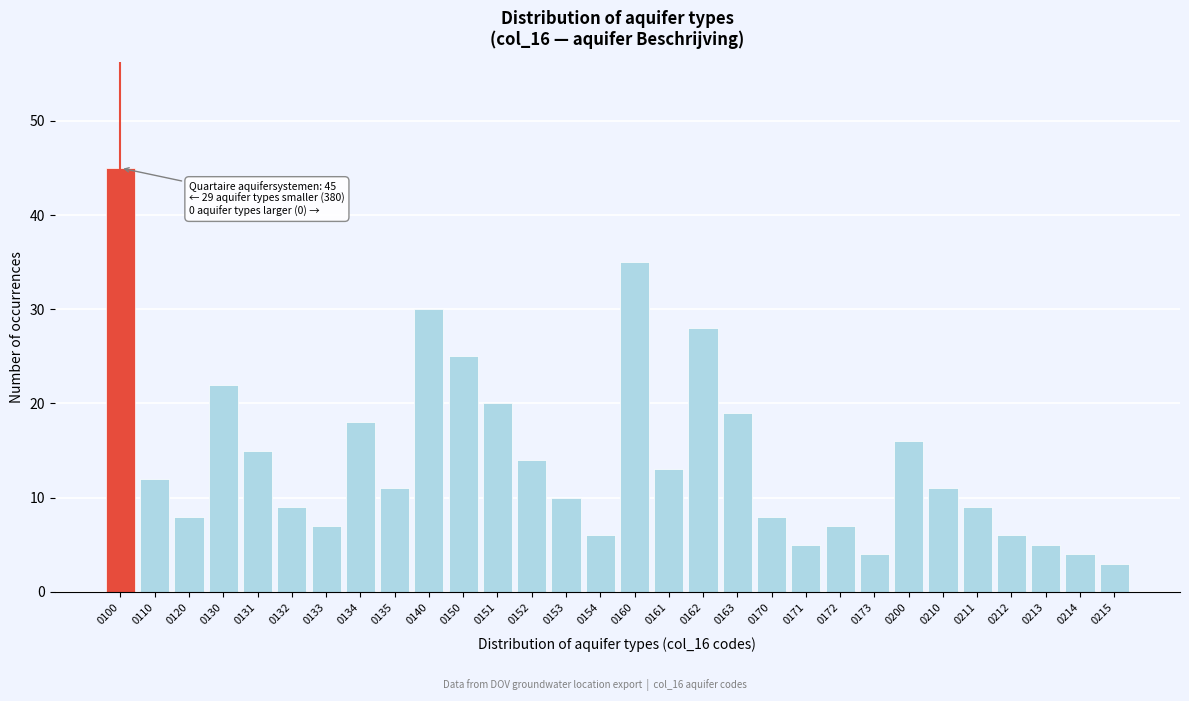

Reading left to right, transcribe all the data shown in this chart.

45	12	8	22	15	9	7	18	11	30	25	20	14	10	6	35	13	28	19	8	5	7	4	16	11	9	6	5	4	3